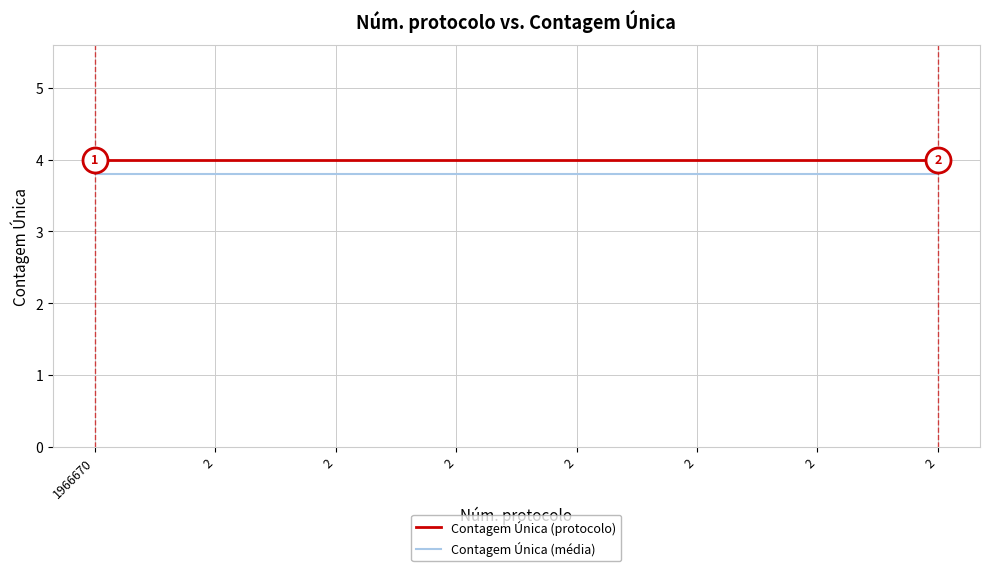

At which category is the sum across all series the highest?

1966670